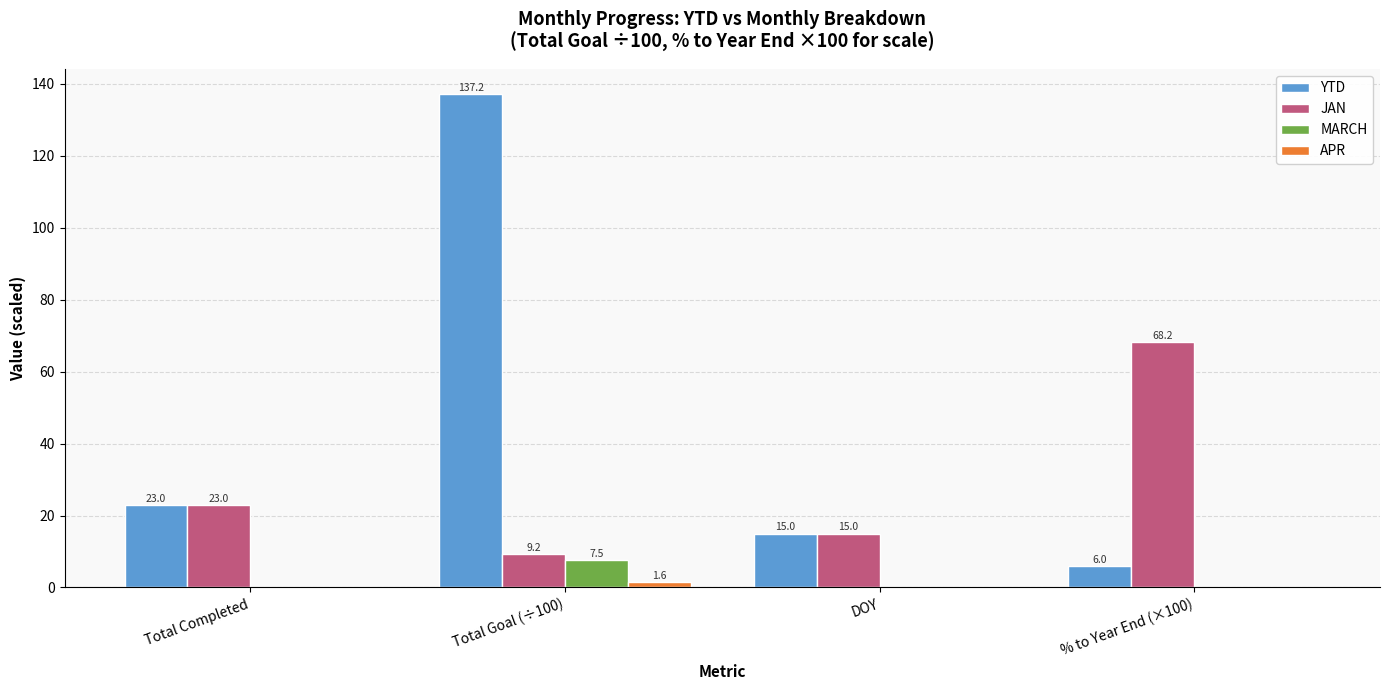

What is the difference between the JAN values at Total Completed and % to Year End (×100)?

45.2